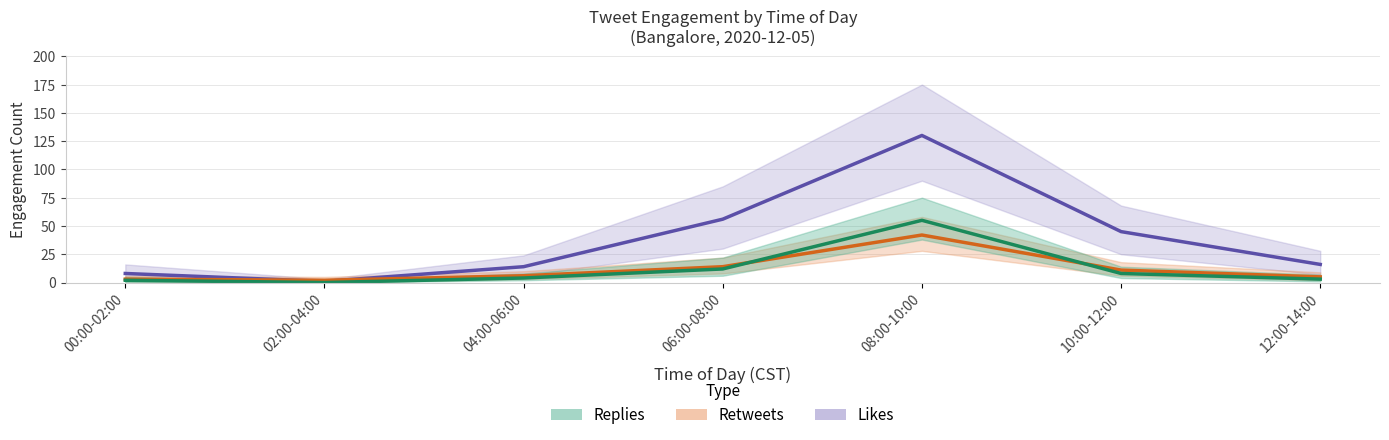

Reading left to right, transcribe all the data shown in this chart.

Likes: 8	1	14	56	130	45	16
Retweets: 3	2	6	14	42	11	5
Replies: 2	0	4	12	55	8	3